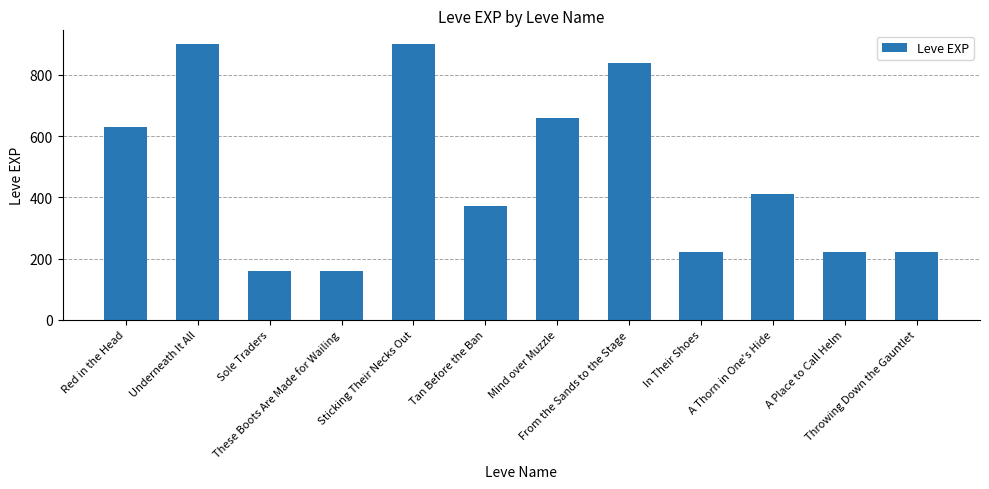

What is the minimum value shown in the chart?

160